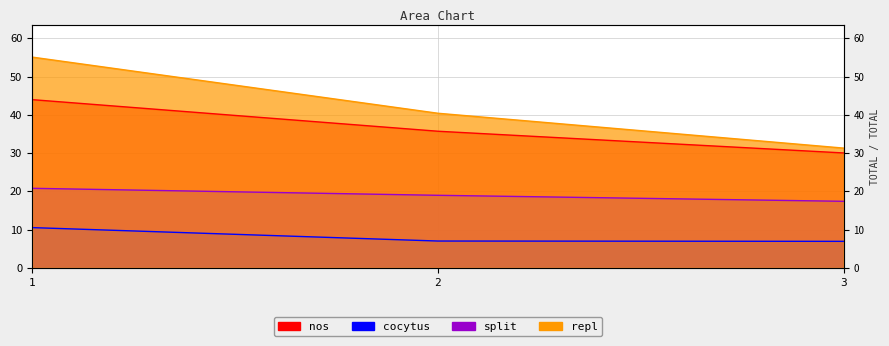

What is the spread (max minus min) of values at 3?

24.4